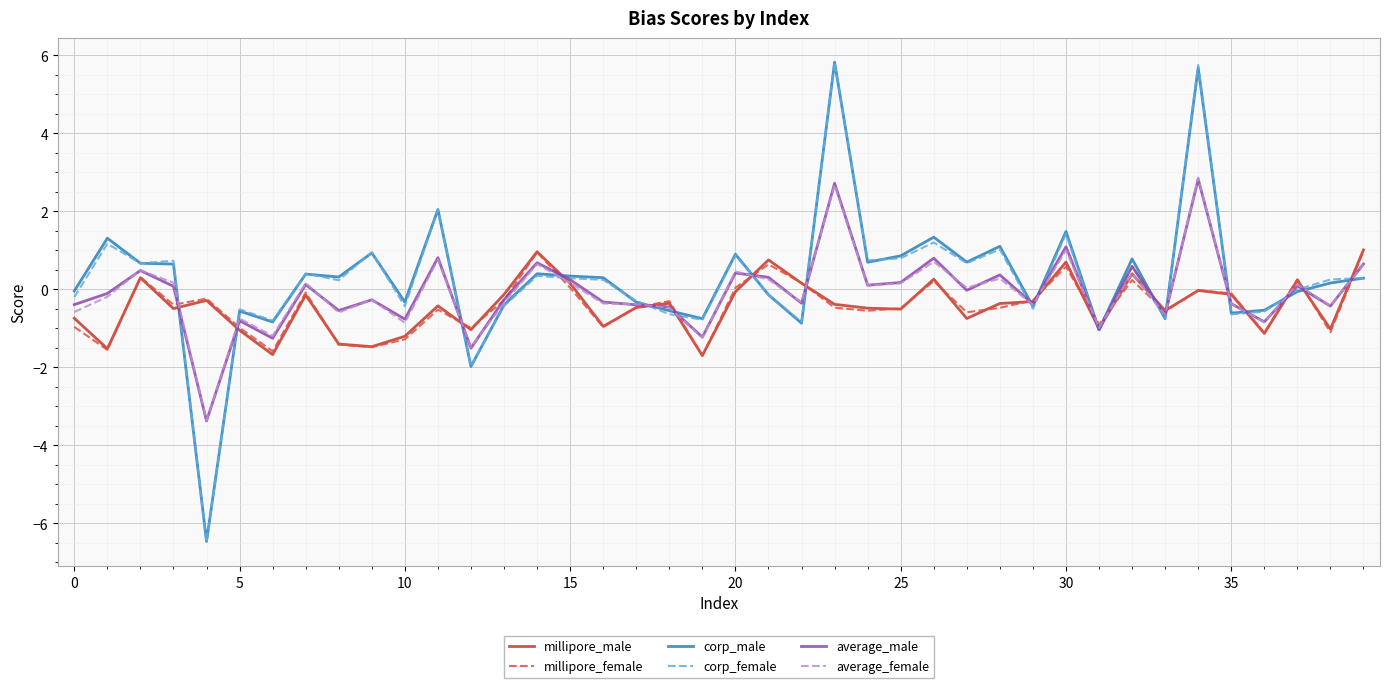

Which series has the widest spread of values?

corp_female